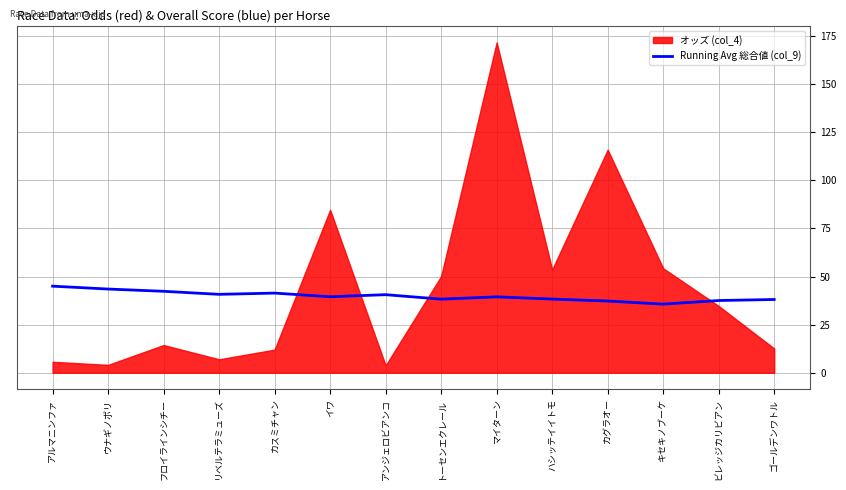

The Running Avg 総合値 (col_9) series shows 26.3 at カスミチャン. True or false?

False